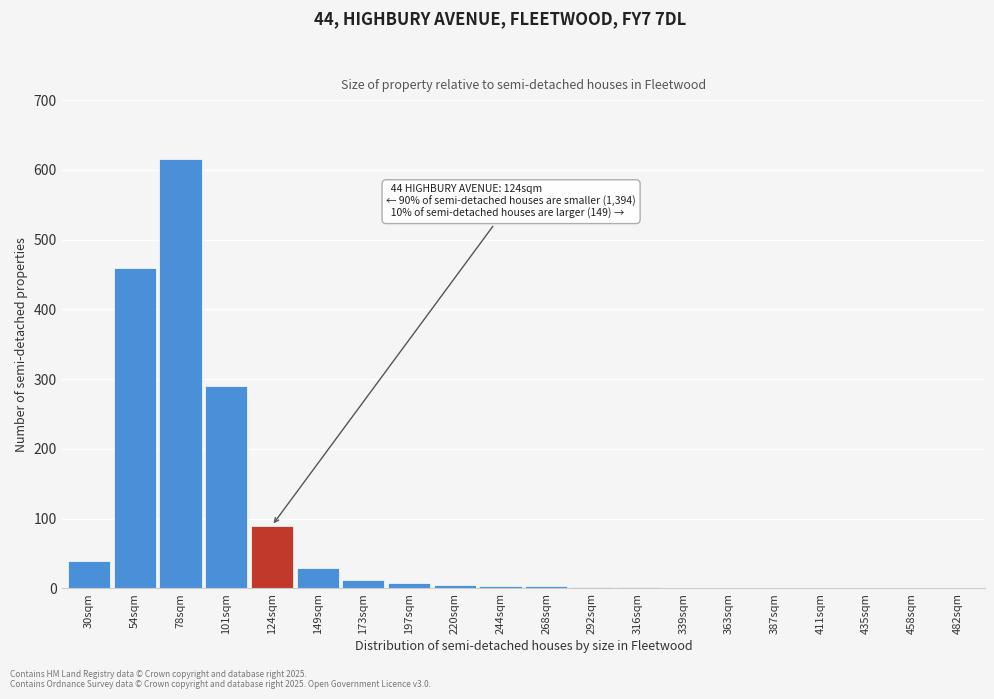

The chart shows a value of 2 at 316sqm. True or false?

True